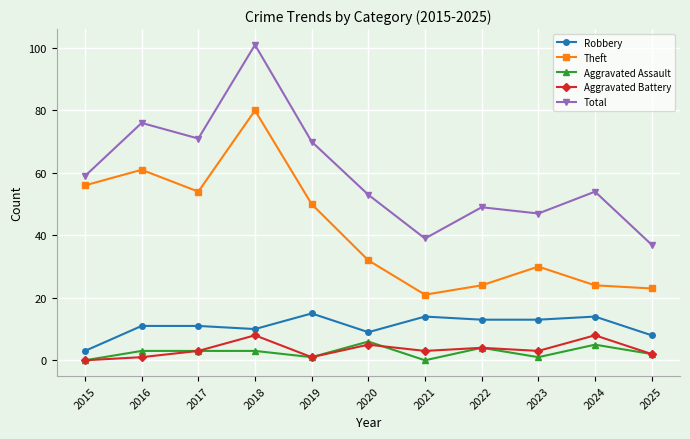

What is the sum of all Total values?

656